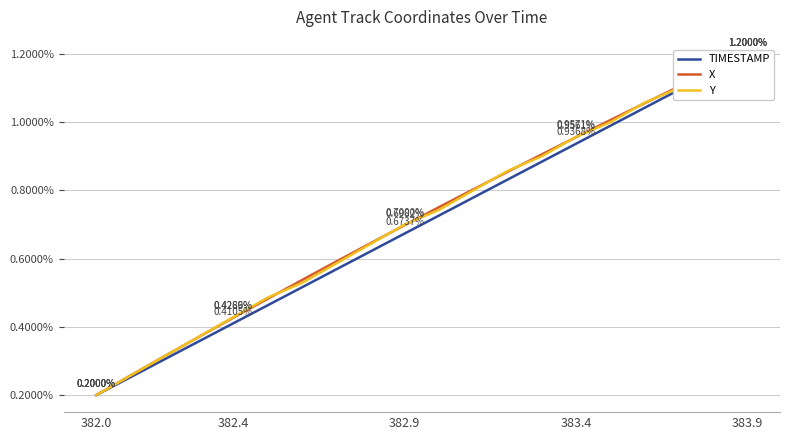

What position from the left is 383.4?

4